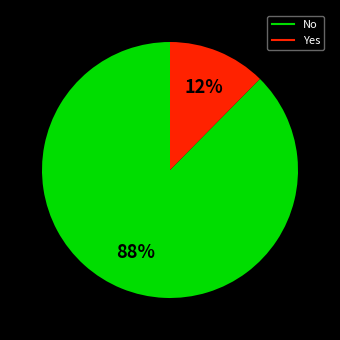

What is the ratio of the value at Yes to the value at No?

0.1